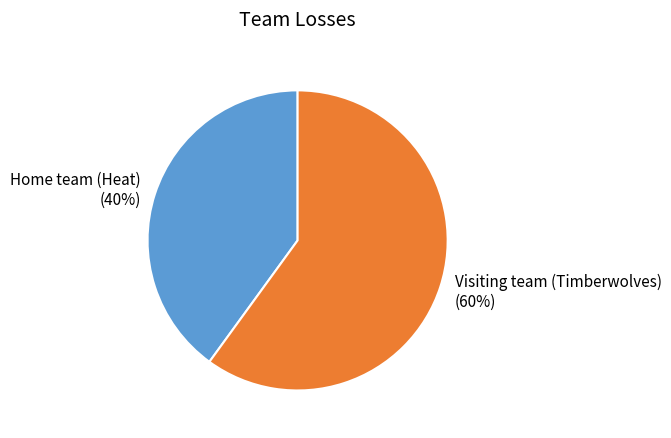

To the nearest percent, what is the average slice percentage?

50%